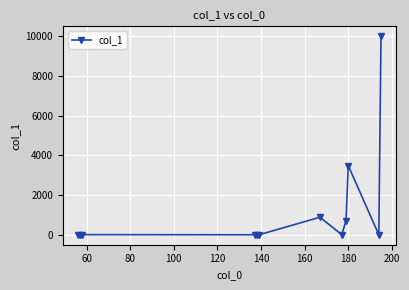

What is the sum of all values?

15100.0